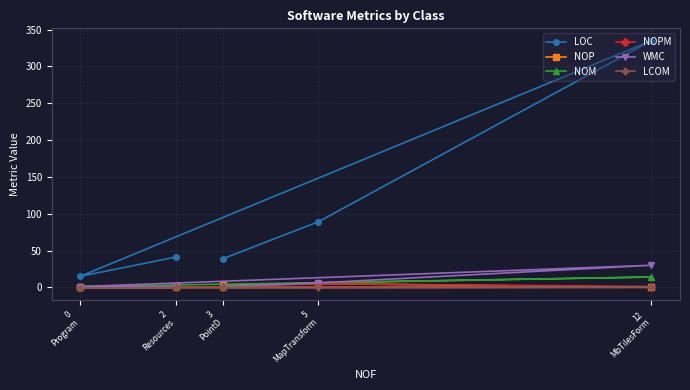

Is this an area chart (filled region under the line)?

No